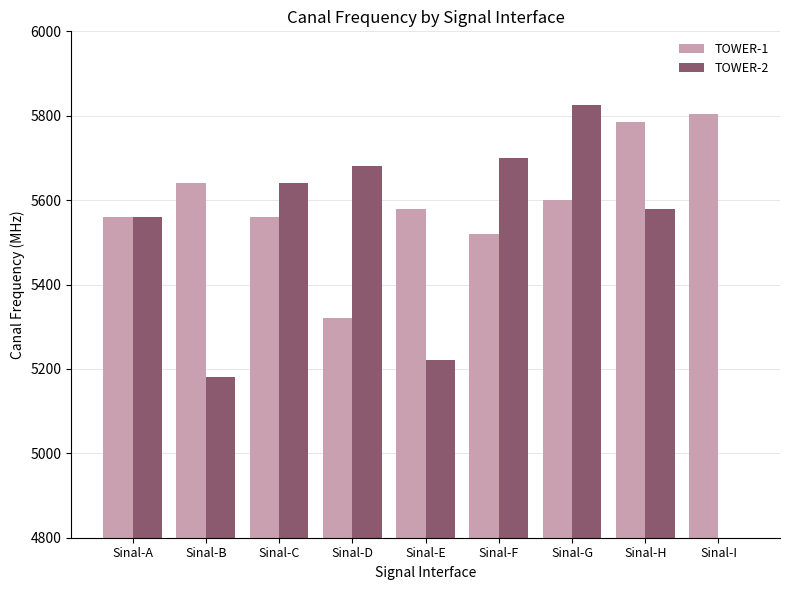

Which label corresponds to the largest value in the chart?

Sinal-G